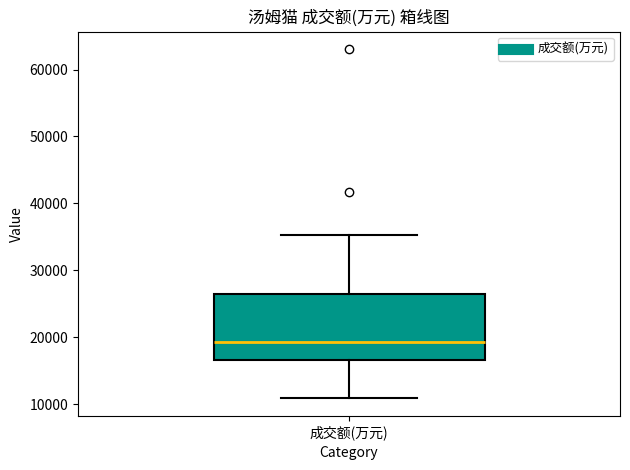

Where is the upper edge of the box for 成交额(万元) on the y-axis? The values are not printed on the chart, so give them approximately, as read against the axis.

26000